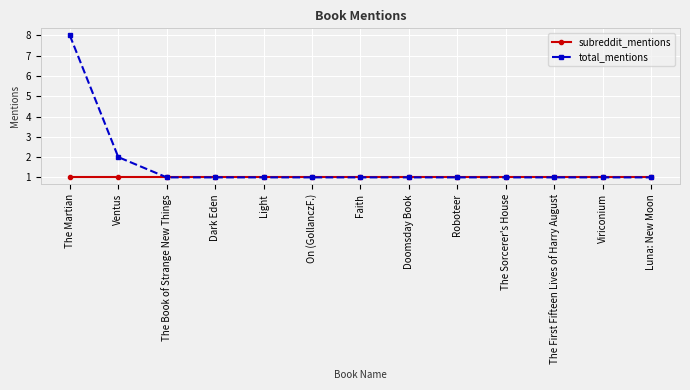

What is the label of the 10th point from the left?

The Sorcerer's House